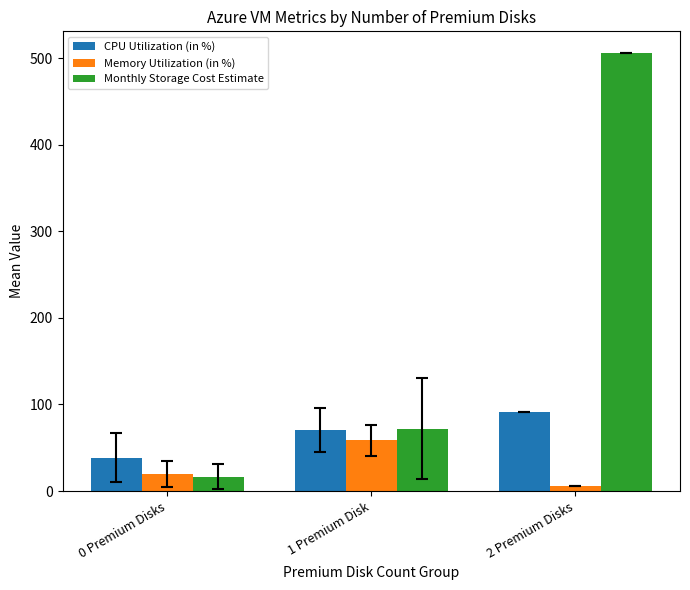

Is it true that CPU Utilization (in %) equals 48.1 at 1 Premium Disk?

False